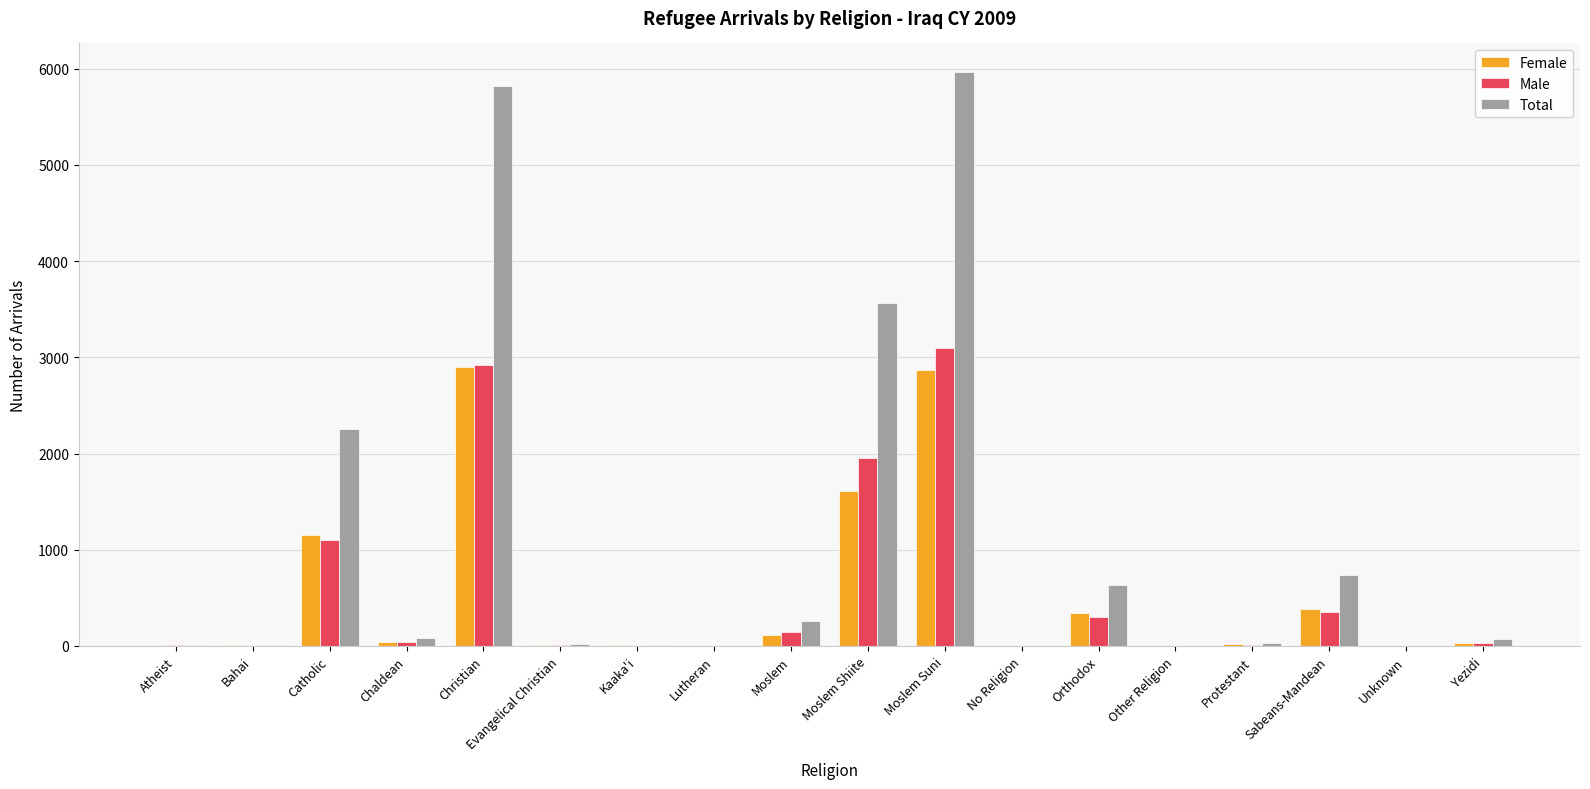

Where is Female nearest to the value 1448?

Moslem Shiite